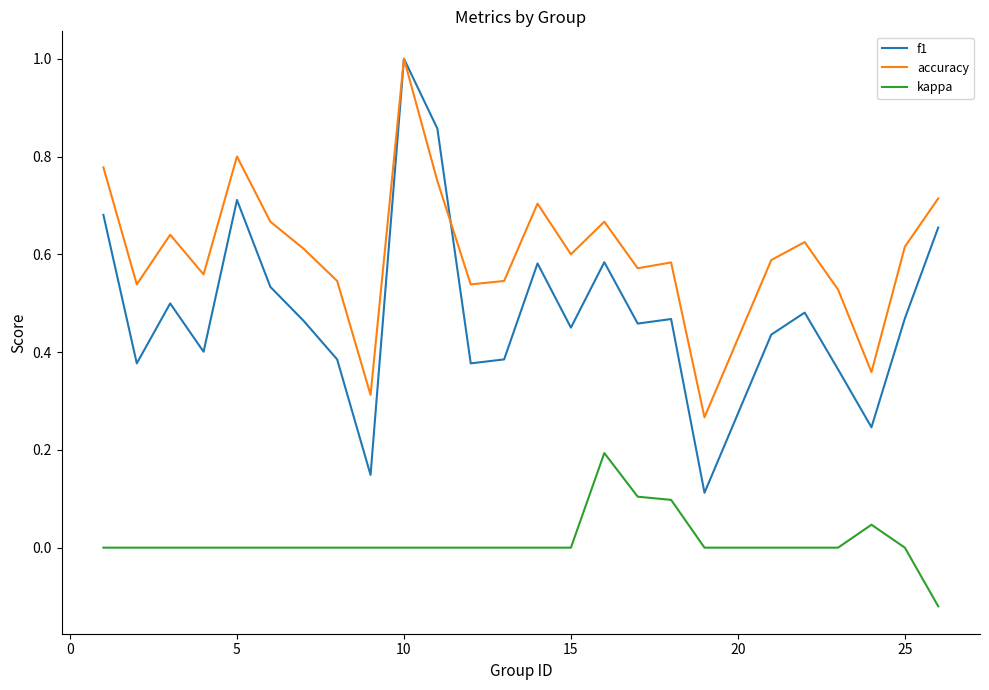

What is the maximum value for f1?

1.0